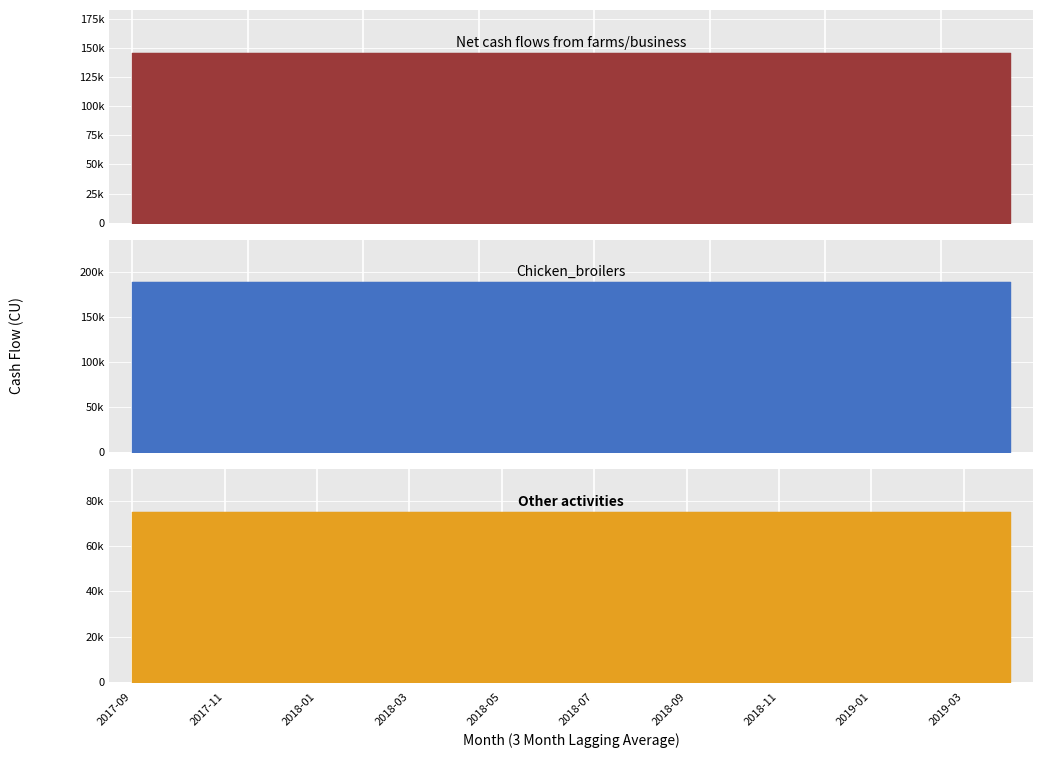

True or false: Other activities has a value of 75000.0 at 2018-04.

True